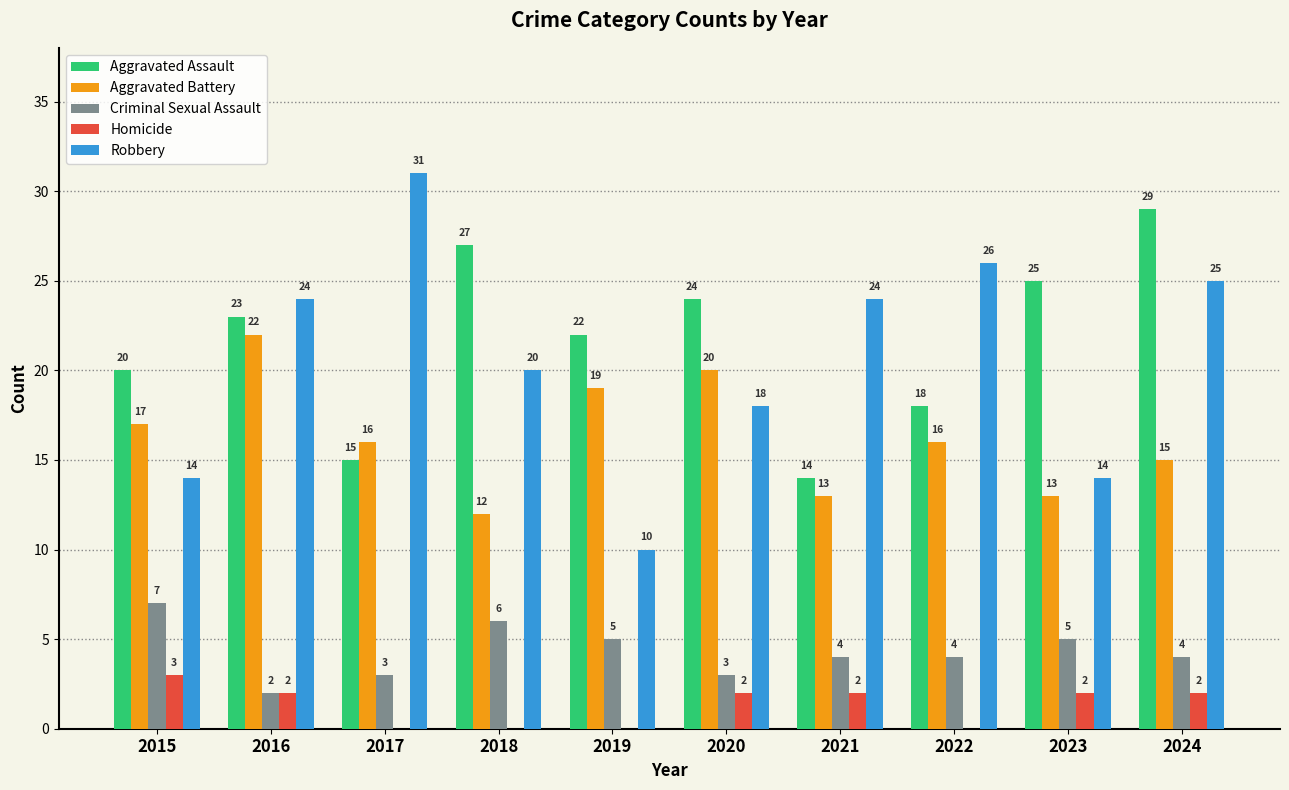

How many Homicide values are between 0 and 2?

9